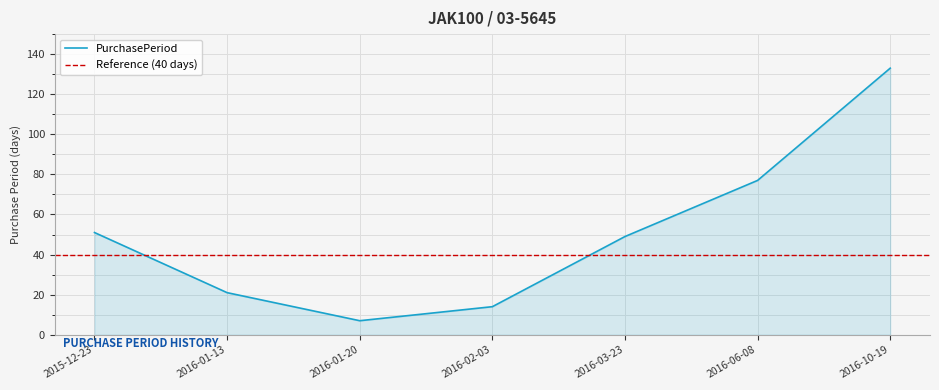

The value at 2016-03-23 is 49. True or false?

True